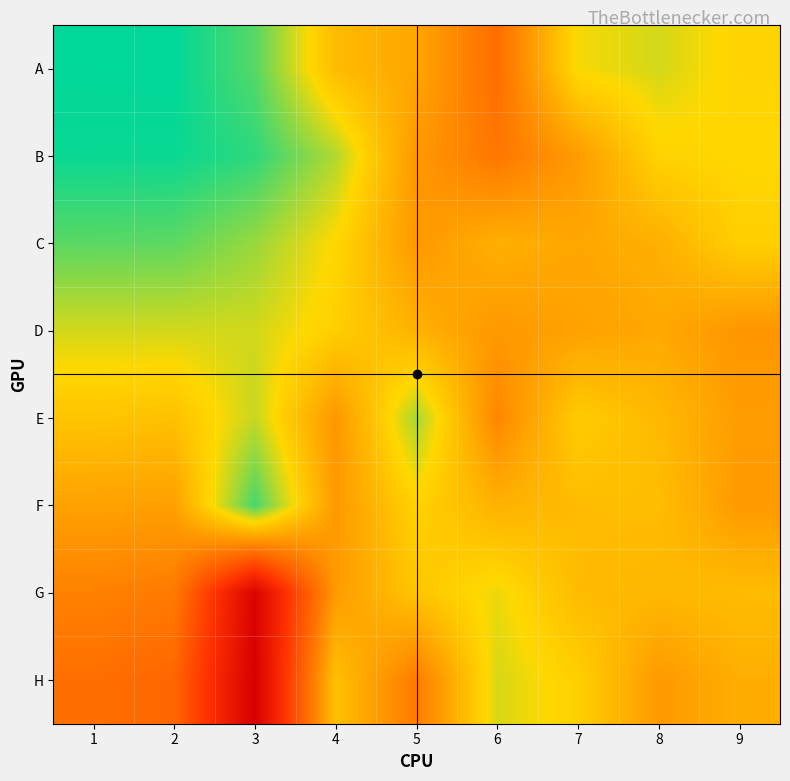

At how many categories does at least one series exceed 9?

9